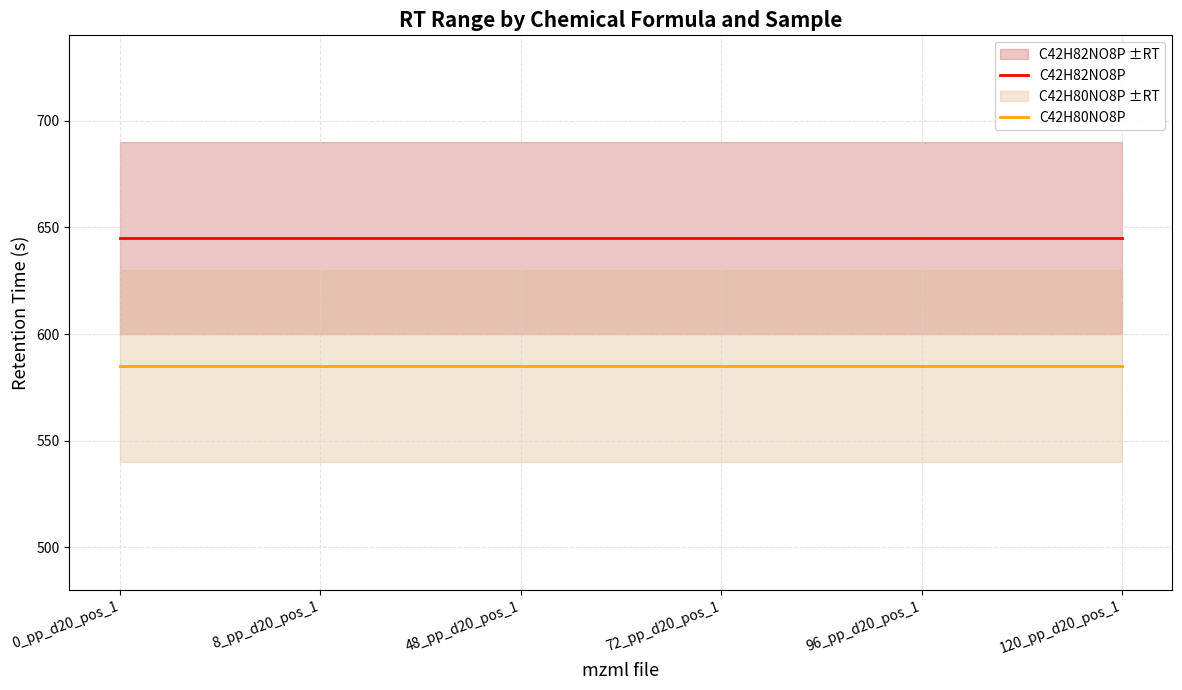

Which series changed the most between 0_pp_d20_pos_1 and 8_pp_d20_pos_1?

C42H82NO8P